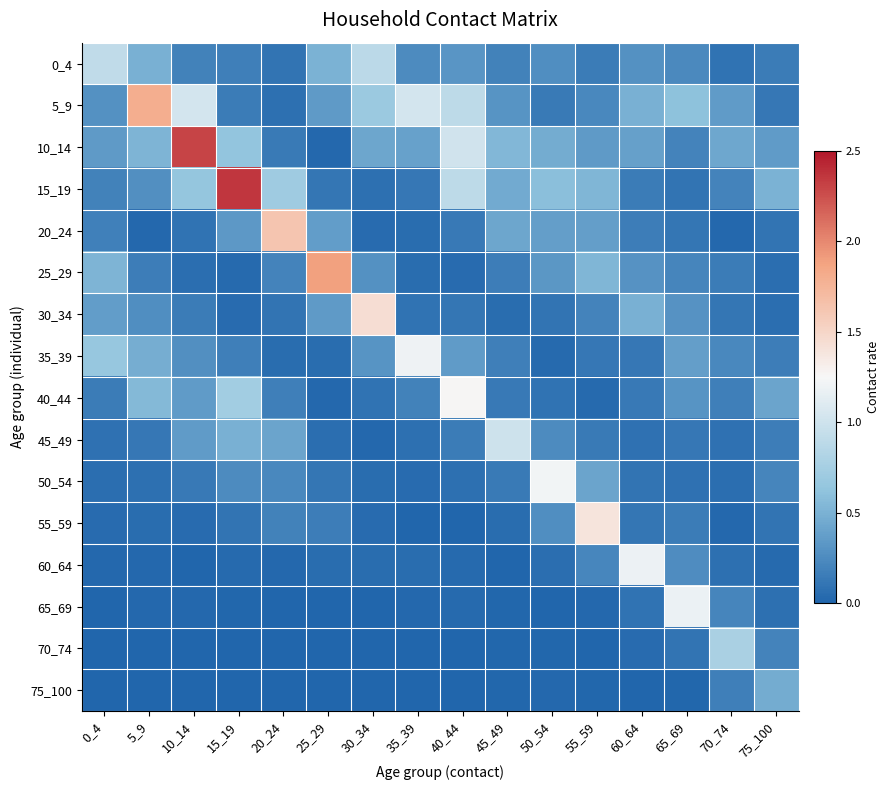

Rank the series by their maximum value, from highest to lowest.

15_19, 10_14, 25_29, 5_9, 20_24, 30_34, 55_59, 40_44, 50_54, 35_39, 60_64, 65_69, 45_49, 0_4, 70_74, 75_100